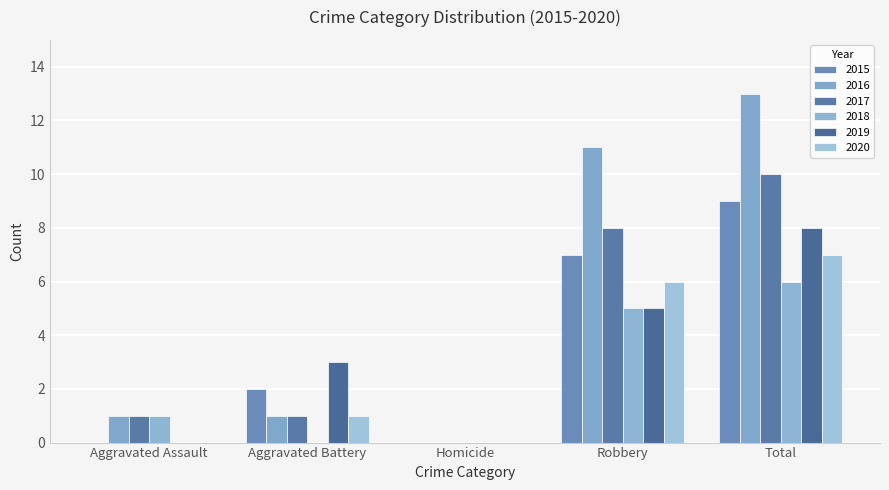

What is the label of the 3rd bar from the right?

Homicide